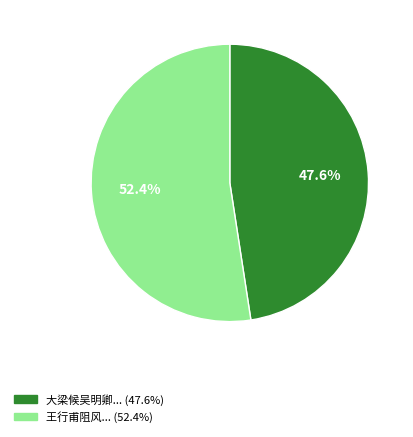

Is there any slice that represents more than half of the pie?

Yes